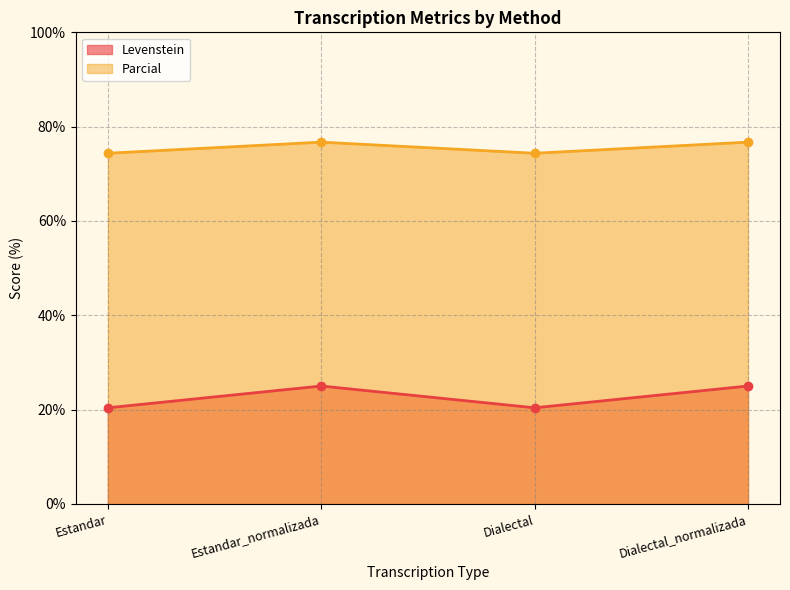

What is the difference between the Parcial values at Estandar and Estandar_normalizada?

2.4